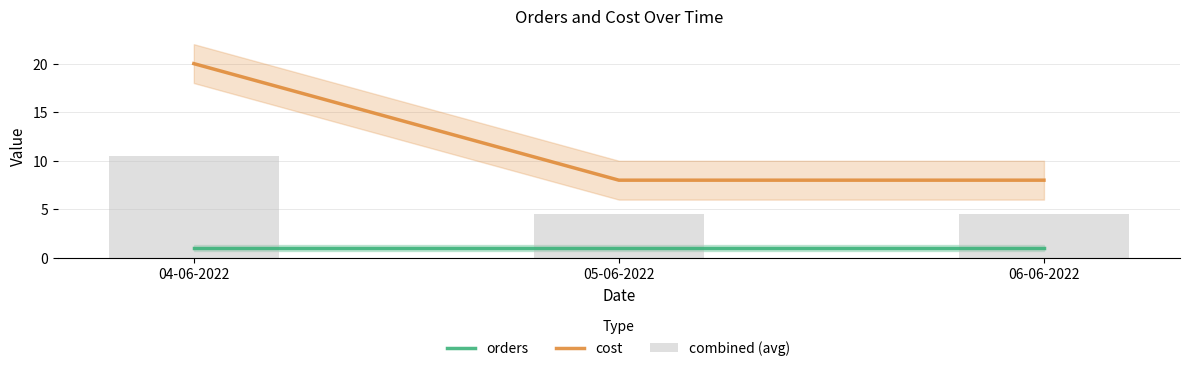

Which category has the highest value in the orders series?

04-06-2022